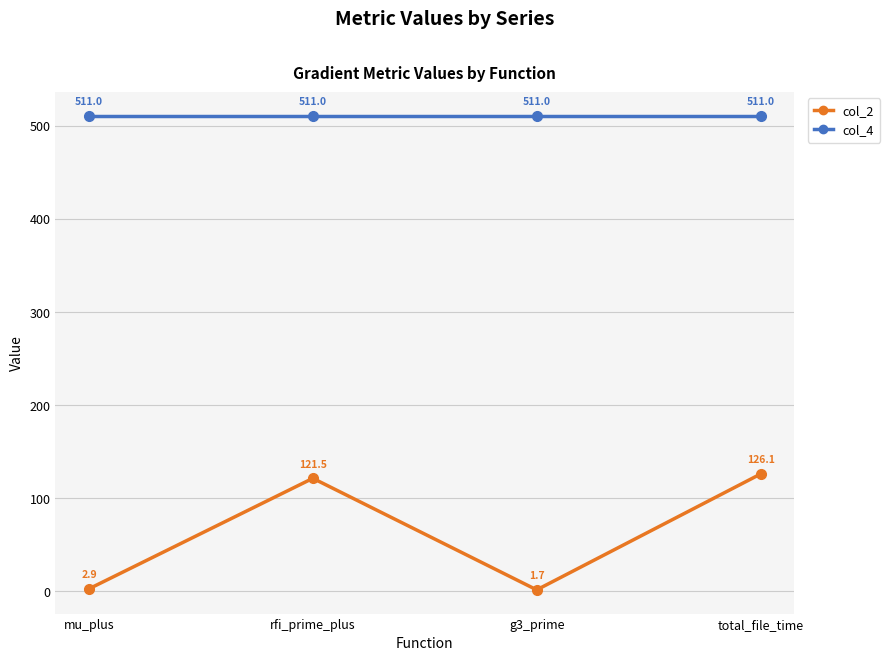

What is the label of the 2nd point from the right?

g3_prime